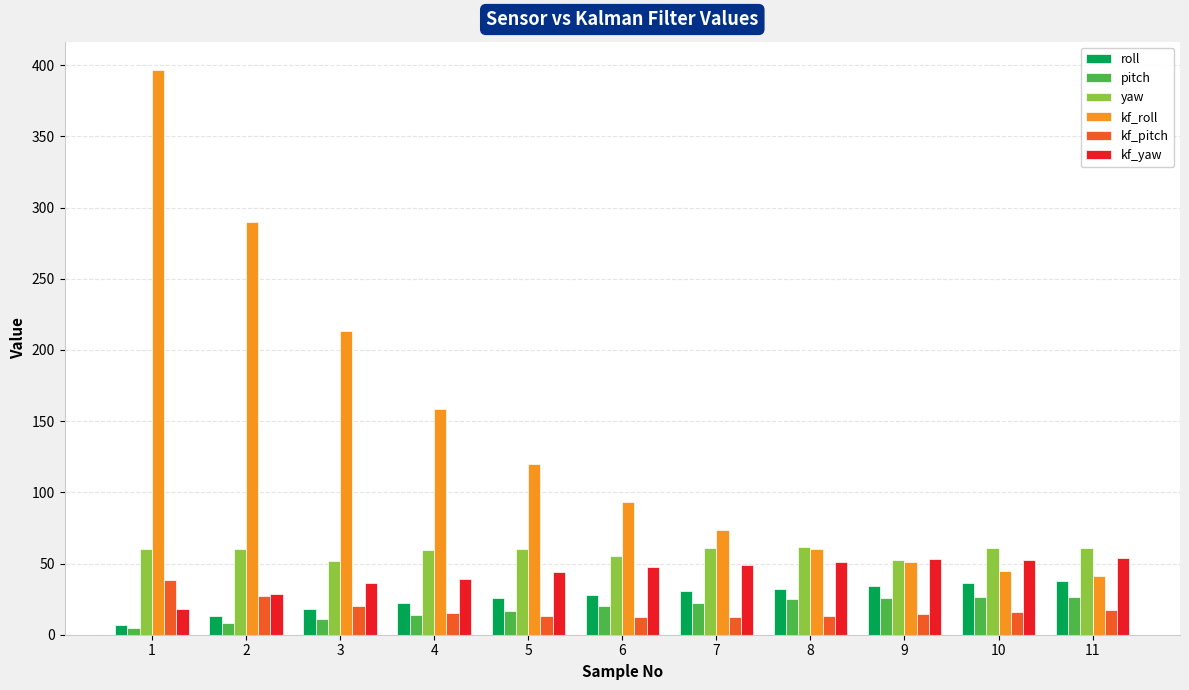

At how many categories does at least one series exceed 83?

6